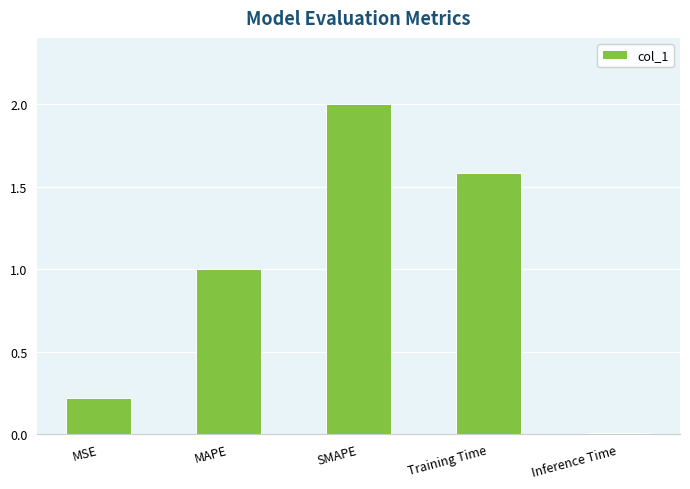

Is it true that the value at MAPE is 1.6?

False